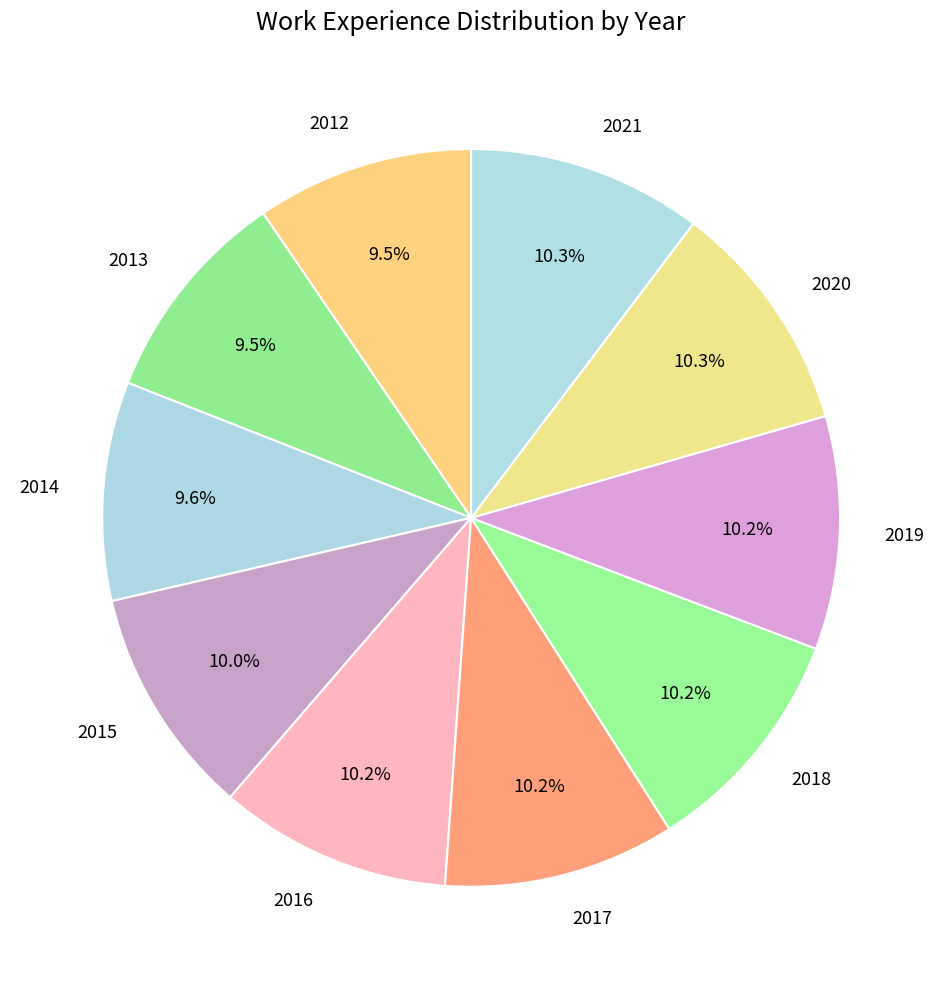

What is the total percentage of 2017 and 2018?

20.4%